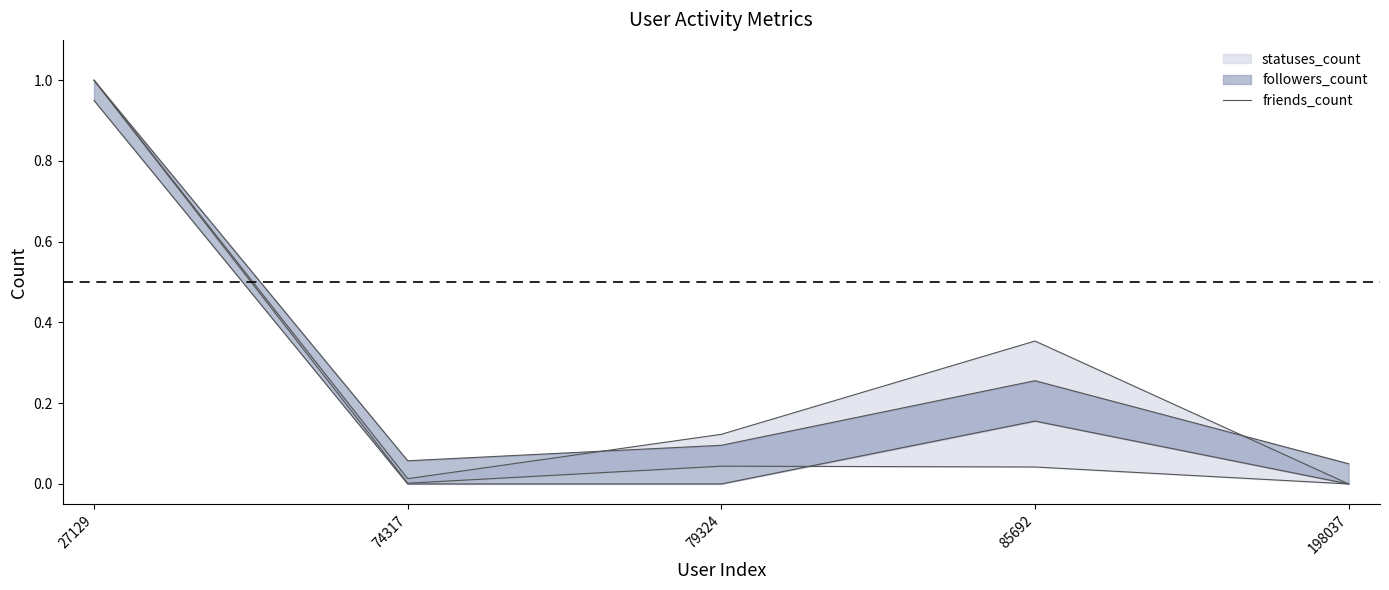

What is the maximum value shown in the chart?

1.0